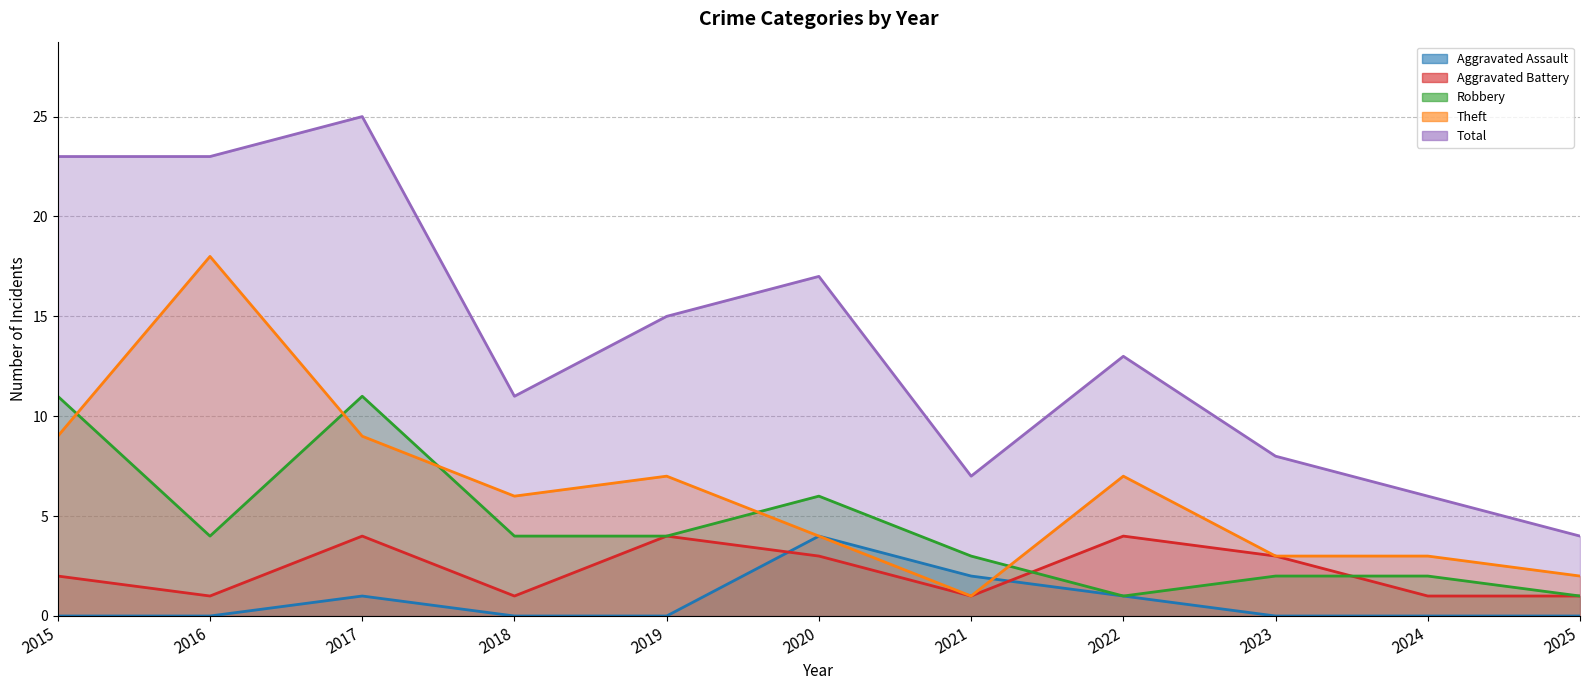

Which series has the largest total across all categories?

Total